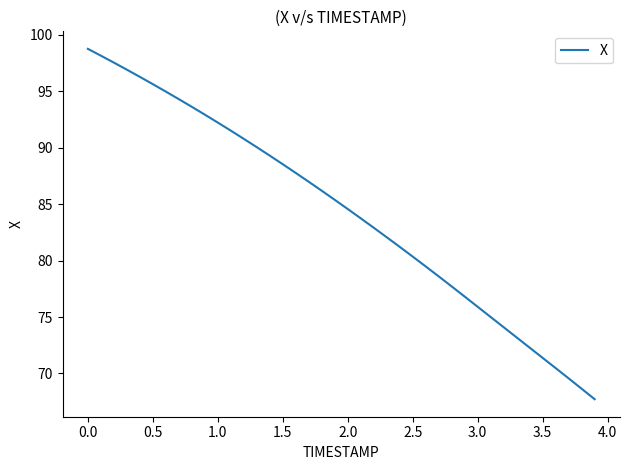

What is the greatest value displayed?

98.8